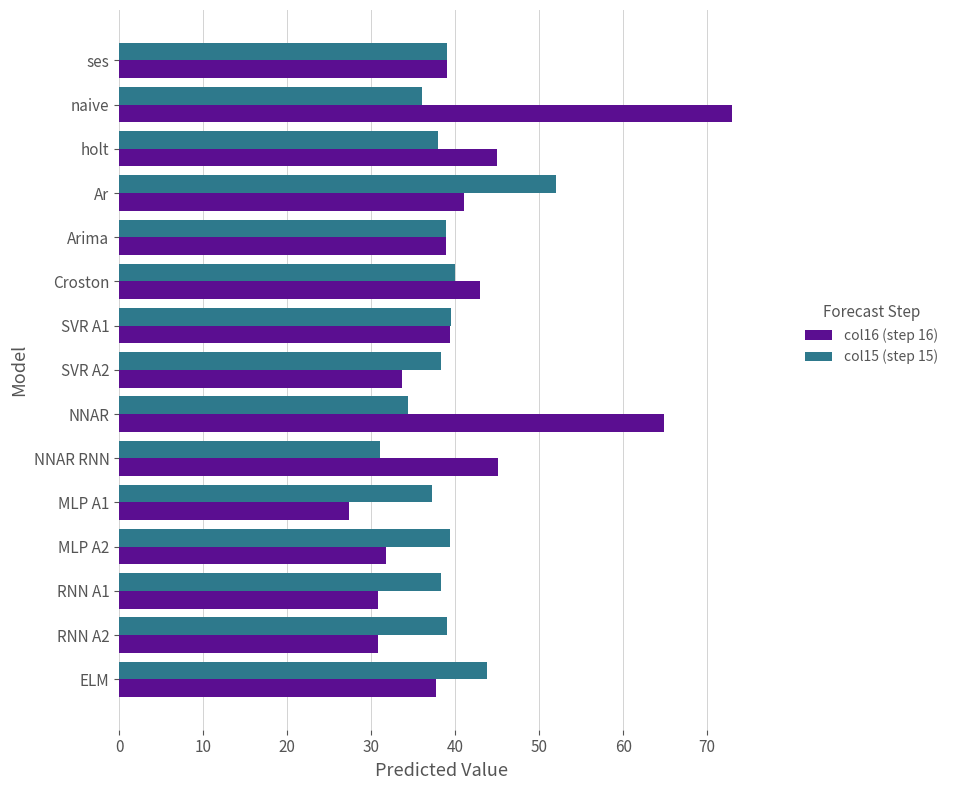

What is the greatest value displayed?

73.0